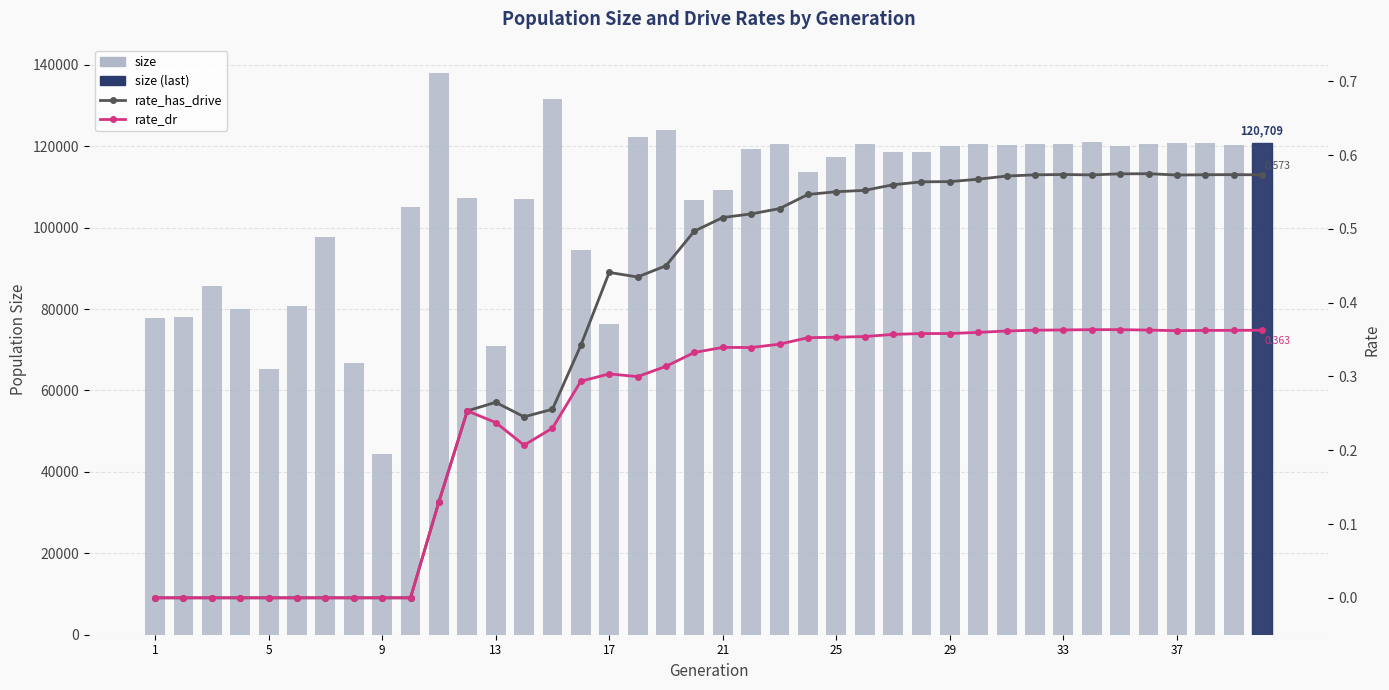

Rank the series by their maximum value, from lowest to highest.

rate_dr, rate_has_drive, size